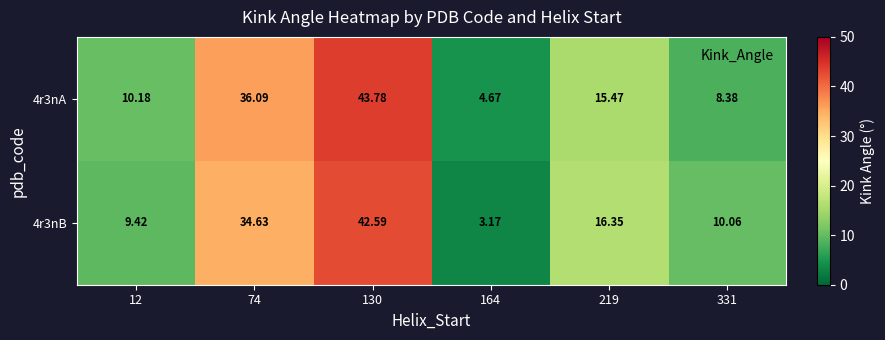

Between 12 and 219, which series saw the biggest shift?

4r3nB